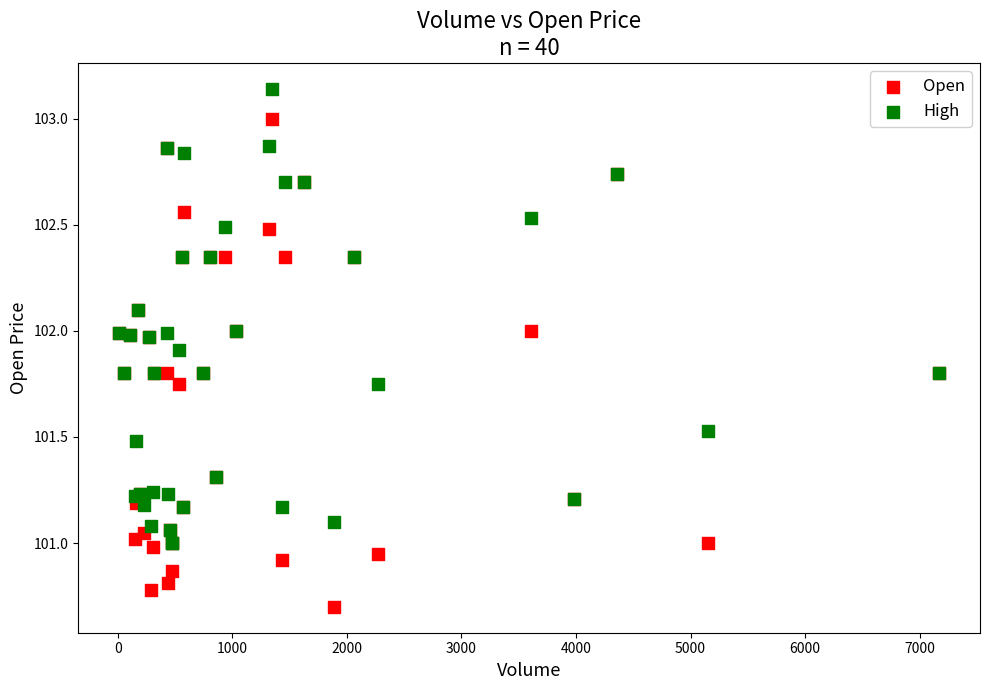

What are all the series names shown in the legend?

Open, High